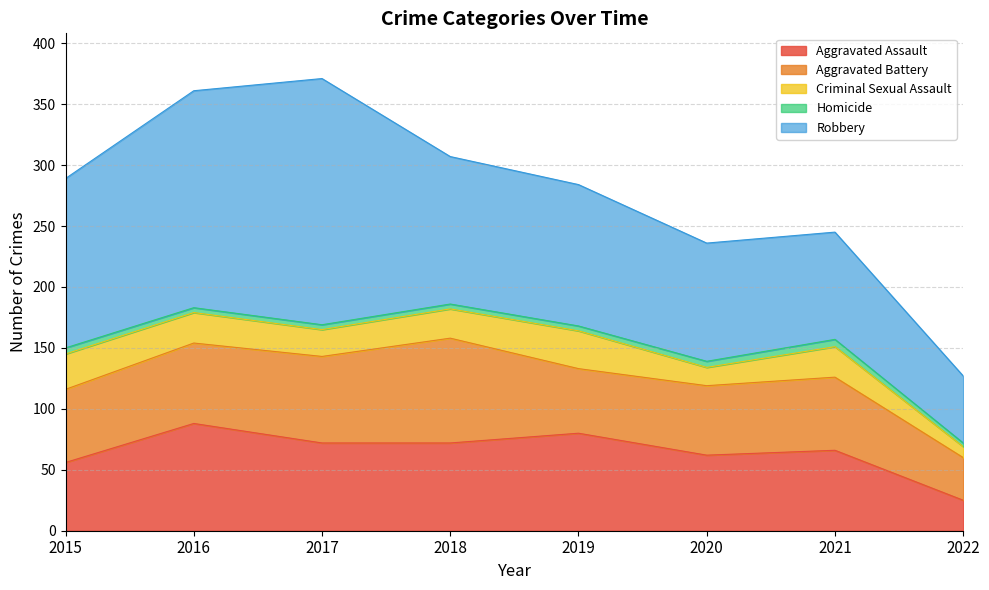

What is the approximate value of Aggravated Assault at 2020, to the nearest 10?

60